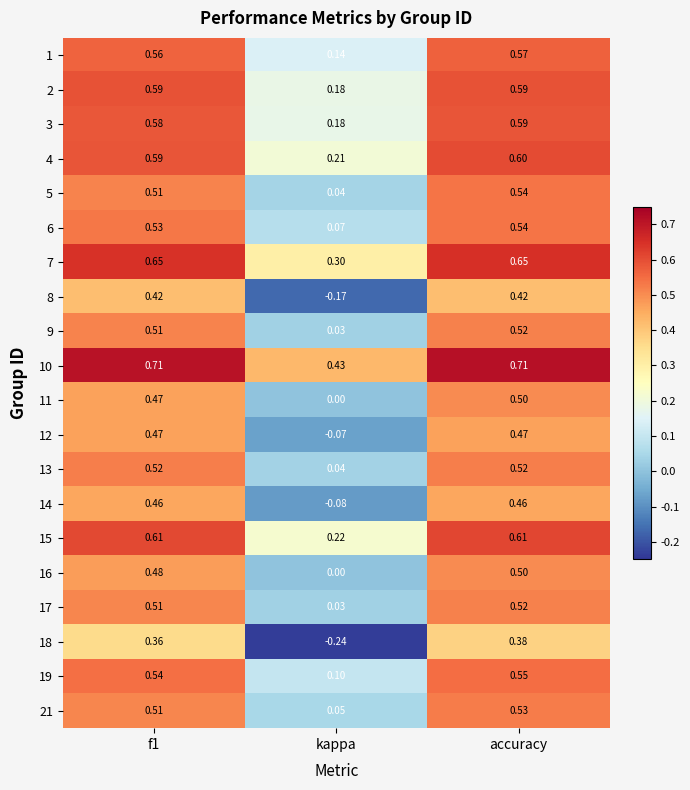

Is the value of 19 at accuracy greater than the value of 18 at kappa?

Yes